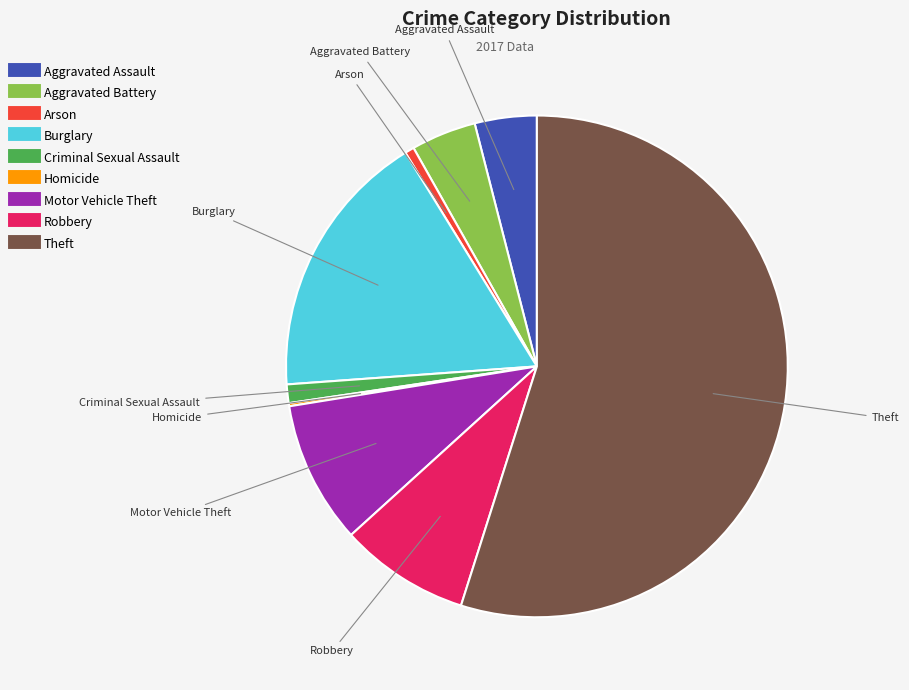

Is the sum of Criminal Sexual Assault and Arson greater than half?

No